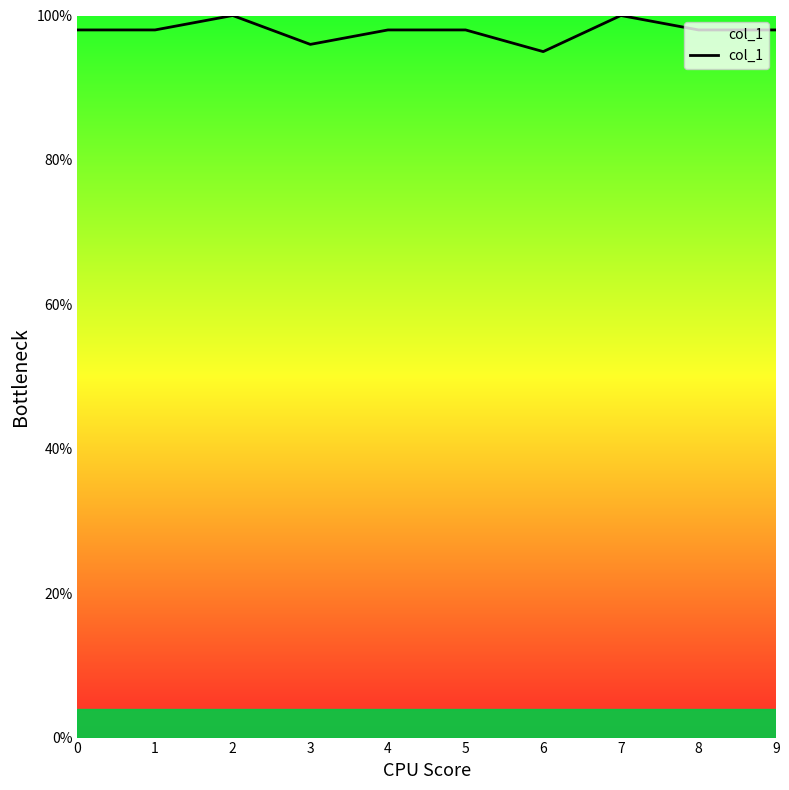

What is the value of the 5th point from the left?

1.0